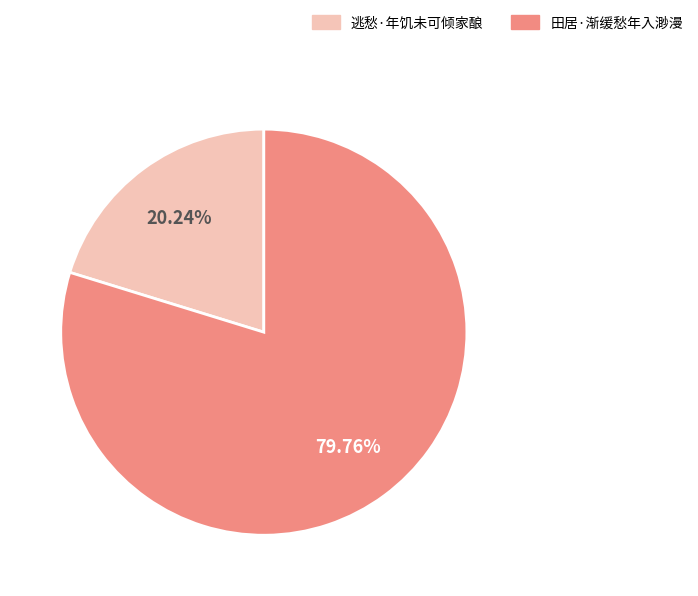

To the nearest percent, what is the combined percentage of 田居·渐缓愁年入渺漫 and 逃愁·年饥未可倾家酿?

100%